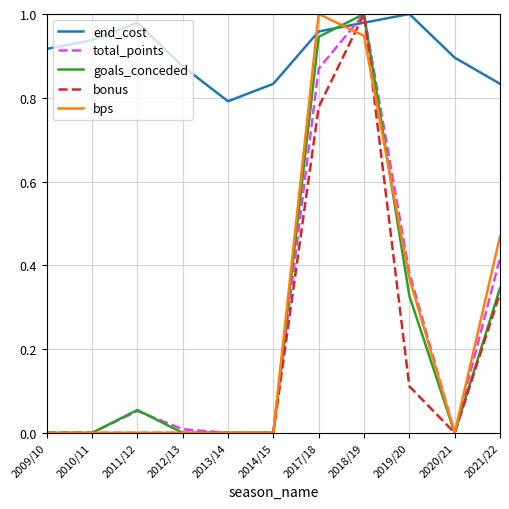

How many intersections are there between bonus and end_cost?

2